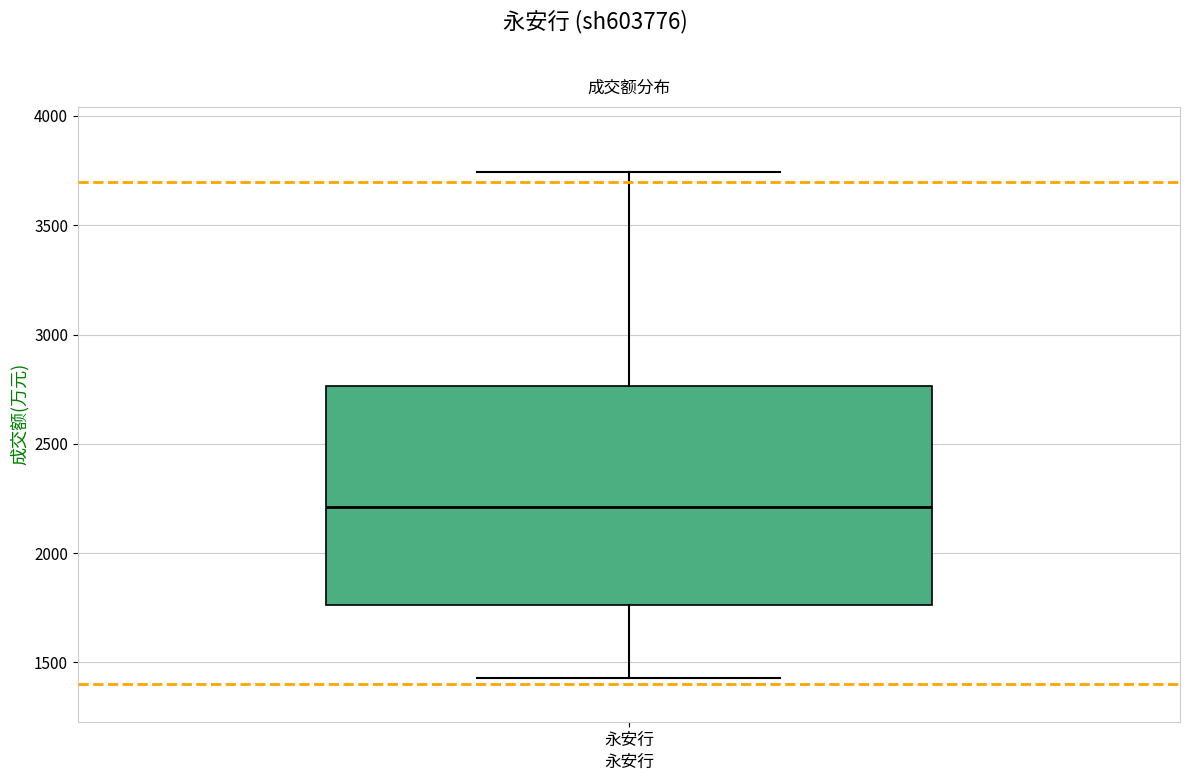

Where does the median line of the box for 永安行 sit on the y-axis? The values are not printed on the chart, so give them approximately, as read against the axis.

2200